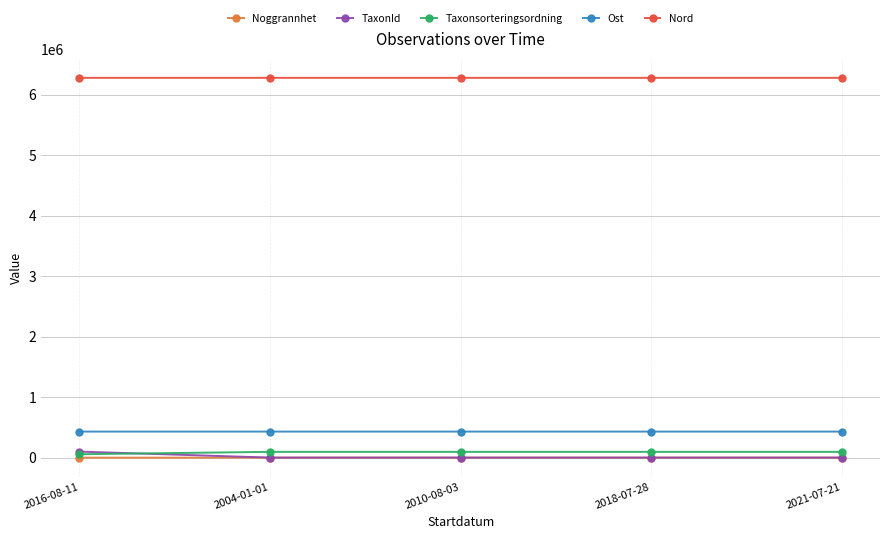

What is the sum of the Nord values at 2004-01-01 and 2021-07-21?

12550706